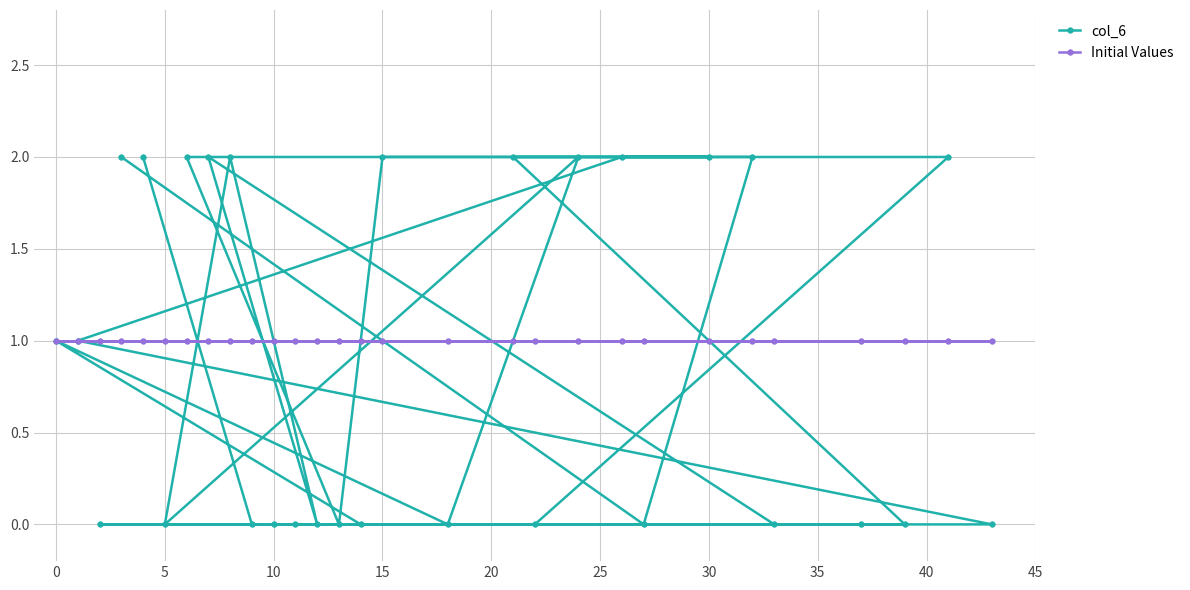

Which series has the widest spread of values?

col_6